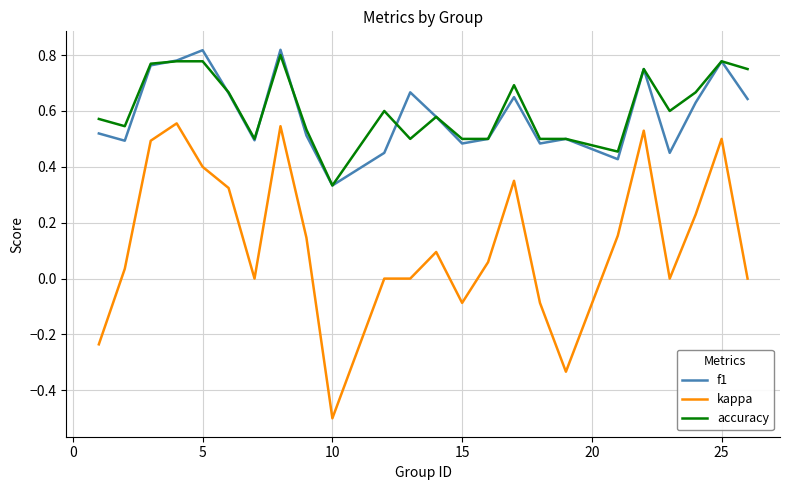

Which series has the largest range (max minus min)?

kappa